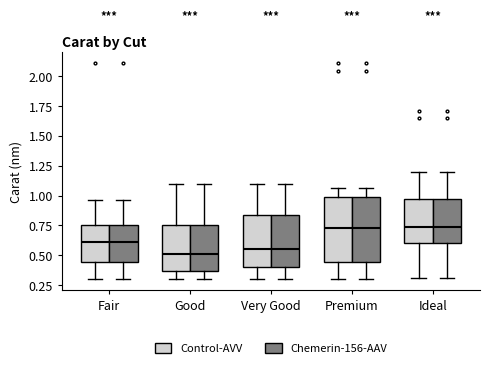

Reading left to right, read every box against the y-axis: the position of its median line, the range the box covers, and the ends of its whiskers. The values are not printed on the chart, so give them approximately, as read against the axis.

Fair (Control-AVV): median 0.60, box 0.45 to 0.75, whiskers 0.30 to 0.95
Fair (Chemerin-156-AAV): median 0.60, box 0.45 to 0.75, whiskers 0.30 to 0.95
Good (Control-AVV): median 0.50, box 0.35 to 0.75, whiskers 0.30 to 1.10
Good (Chemerin-156-AAV): median 0.50, box 0.35 to 0.75, whiskers 0.30 to 1.10
Very Good (Control-AVV): median 0.55, box 0.40 to 0.85, whiskers 0.30 to 1.10
Very Good (Chemerin-156-AAV): median 0.55, box 0.40 to 0.85, whiskers 0.30 to 1.10
Premium (Control-AVV): median 0.75, box 0.45 to 1.00, whiskers 0.30 to 1.05
Premium (Chemerin-156-AAV): median 0.75, box 0.45 to 1.00, whiskers 0.30 to 1.05
Ideal (Control-AVV): median 0.75, box 0.60 to 0.95, whiskers 0.30 to 1.20
Ideal (Chemerin-156-AAV): median 0.75, box 0.60 to 0.95, whiskers 0.30 to 1.20